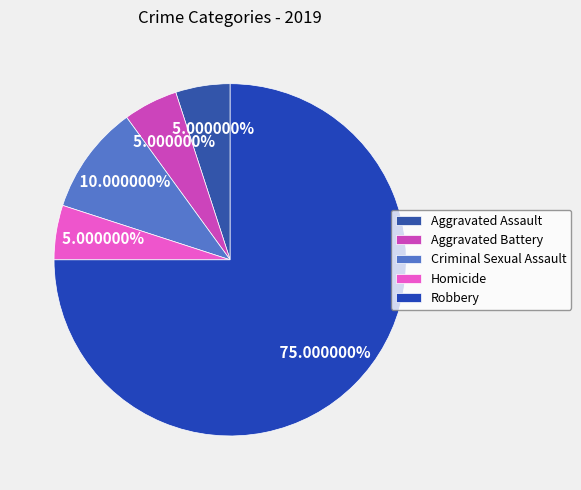

Is there any slice that represents more than half of the pie?

Yes